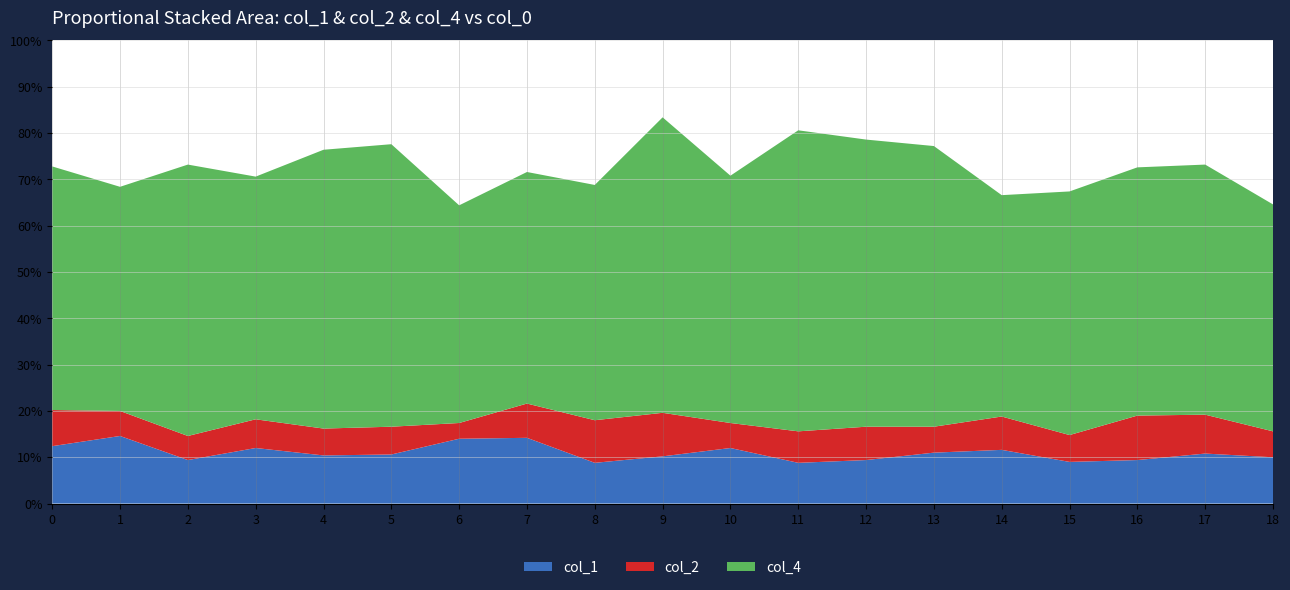

Reading left to right, extract all data points from this chart.

col_3: 0=136	1=158	2=134	3=147	4=118	5=112	6=178	7=142	8=156	9=83	10=146	11=97	12=107	13=114	14=167	15=163	16=137	17=134	18=177
col_4: 0=263	1=242	2=293	3=262	4=301	5=305	6=235	7=250	8=254	9=319	10=267	11=325	12=310	13=303	14=239	15=263	16=268	17=270	18=245
col_1: 0=62	1=73	2=47	3=60	4=52	5=53	6=70	7=71	8=44	9=51	10=60	11=44	12=47	13=55	14=58	15=45	16=47	17=54	18=50
col_2: 0=39	1=27	2=26	3=31	4=29	5=30	6=17	7=37	8=46	9=47	10=27	11=34	12=36	13=28	14=36	15=29	16=48	17=42	18=28